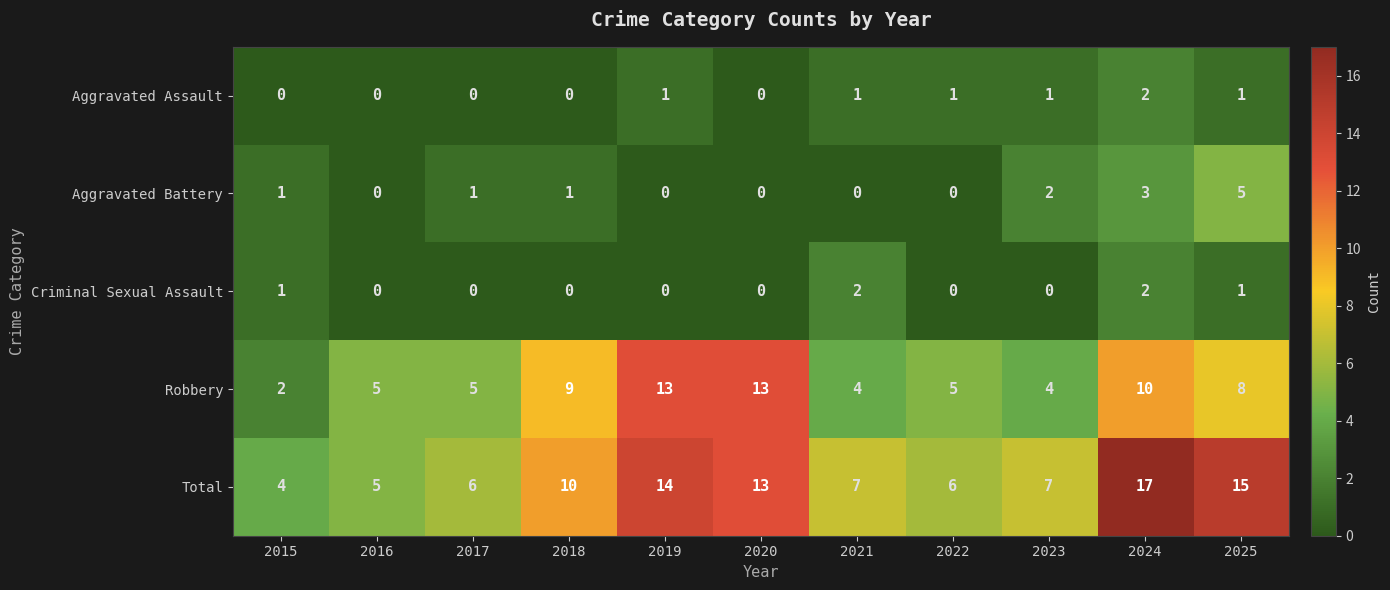

The value of Total at 2022 is 1. True or false?

False